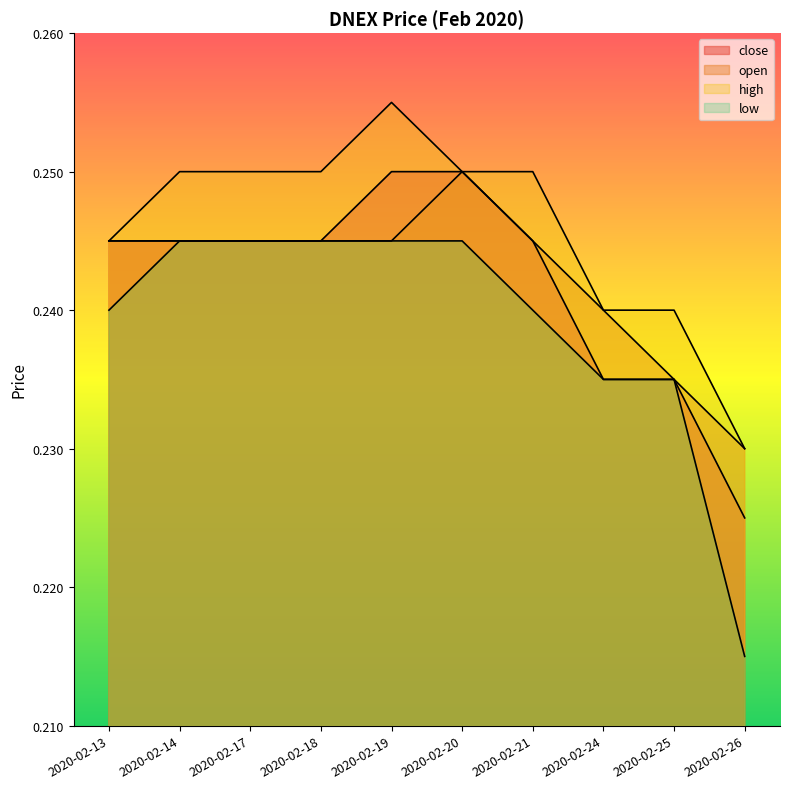

What is the total value across all series at 2020-02-26?

0.9